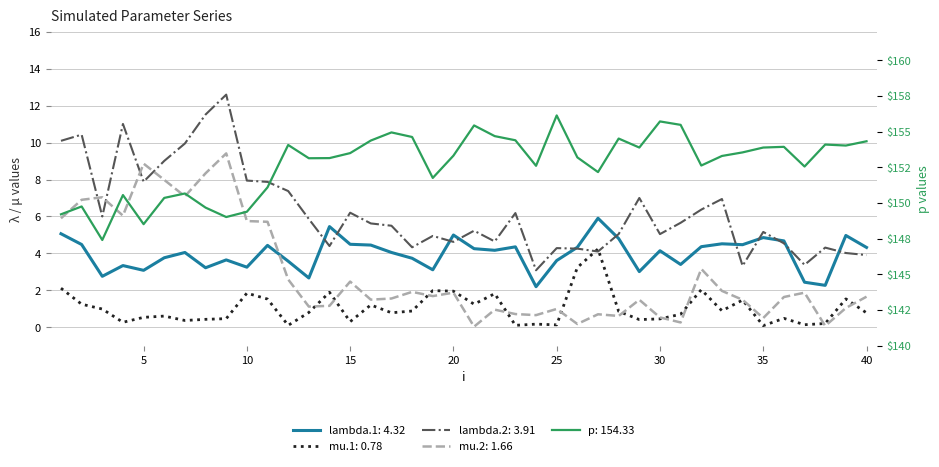

In mu.1, how many points are higher than both neighbors (excluding endpoints)?

12